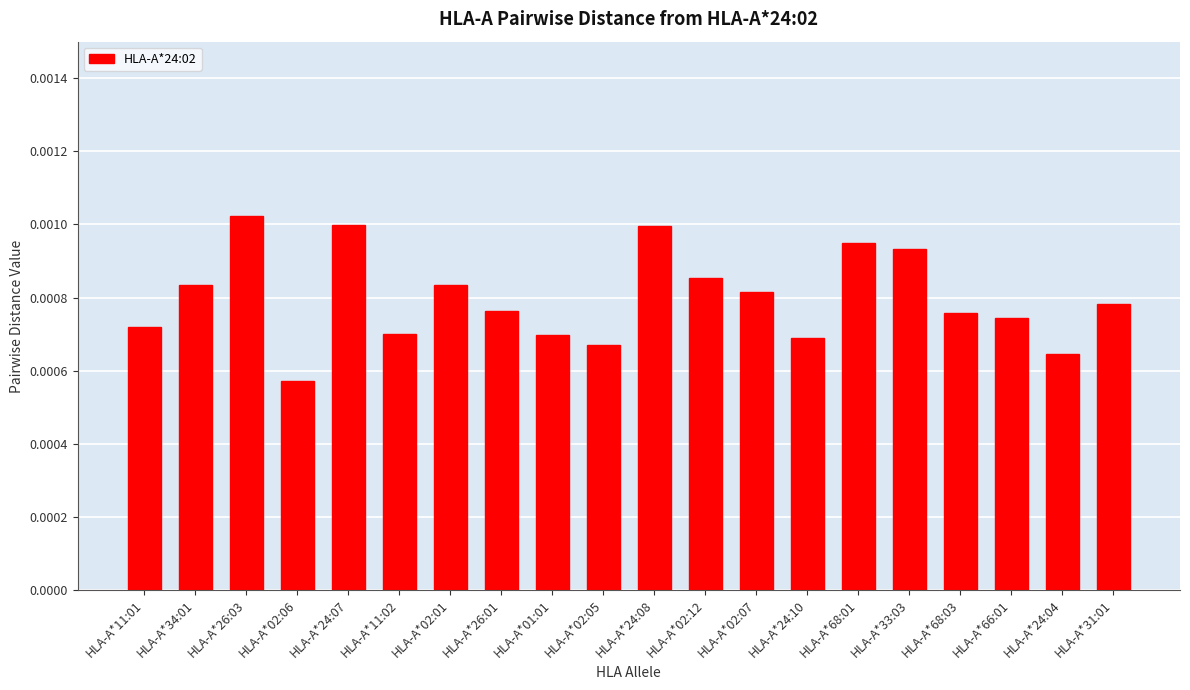

Where is the data nearest to the value 0?

HLA-A*02:06